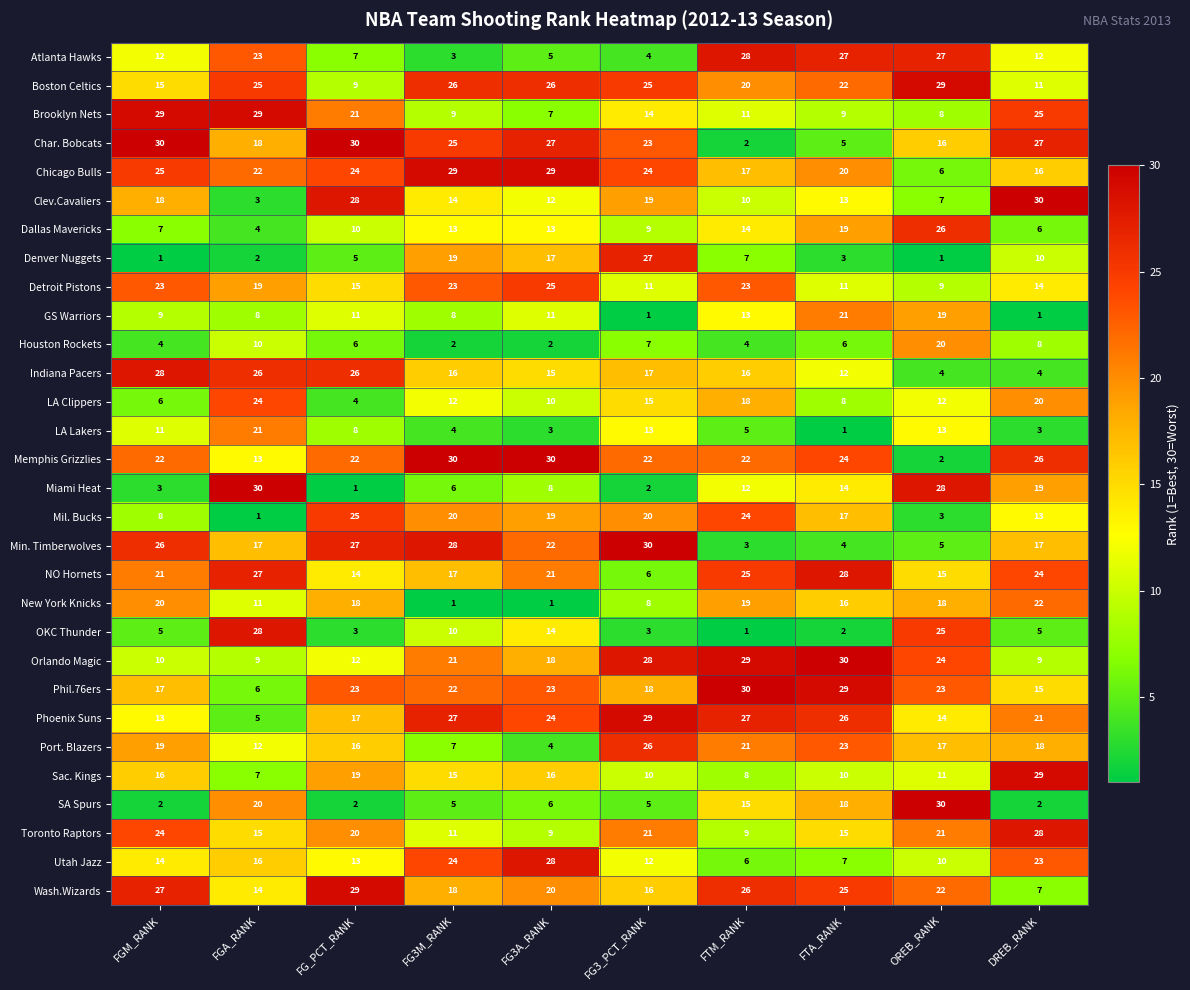

What is the average value of the Toronto Raptors series?

17